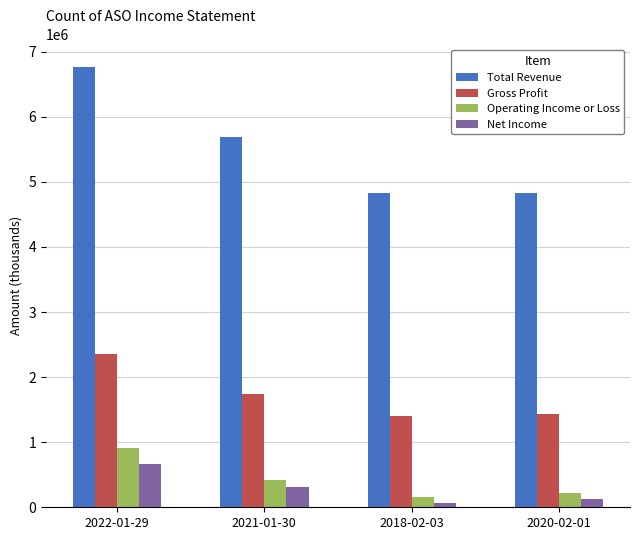

At how many categories does at least one series exceed 4736308?

4